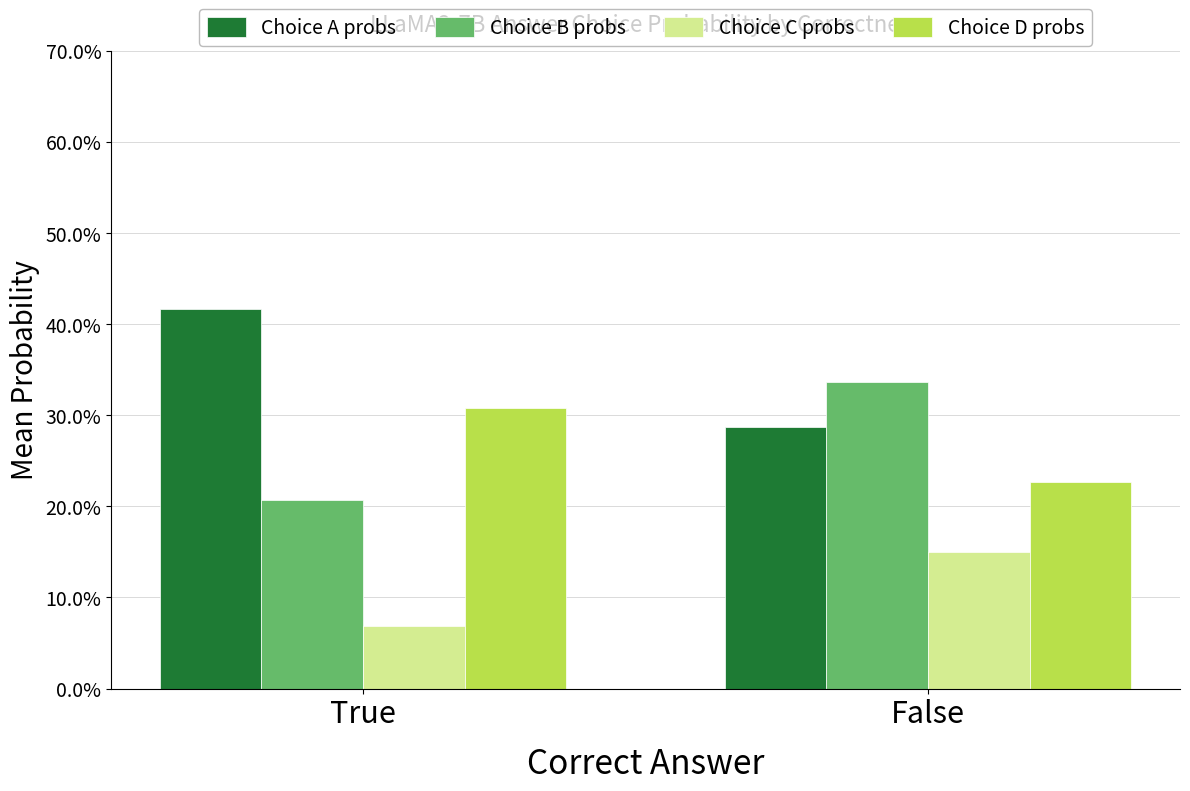

Where is Choice B probs nearest to the value 0?

True